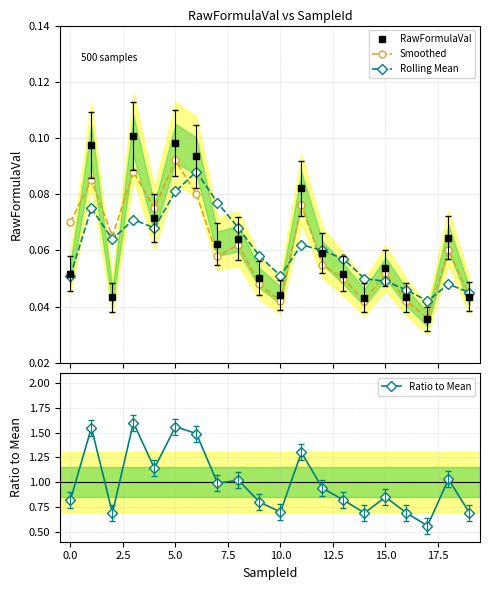

How many RawFormulaVal values are between 0 and 1?

20